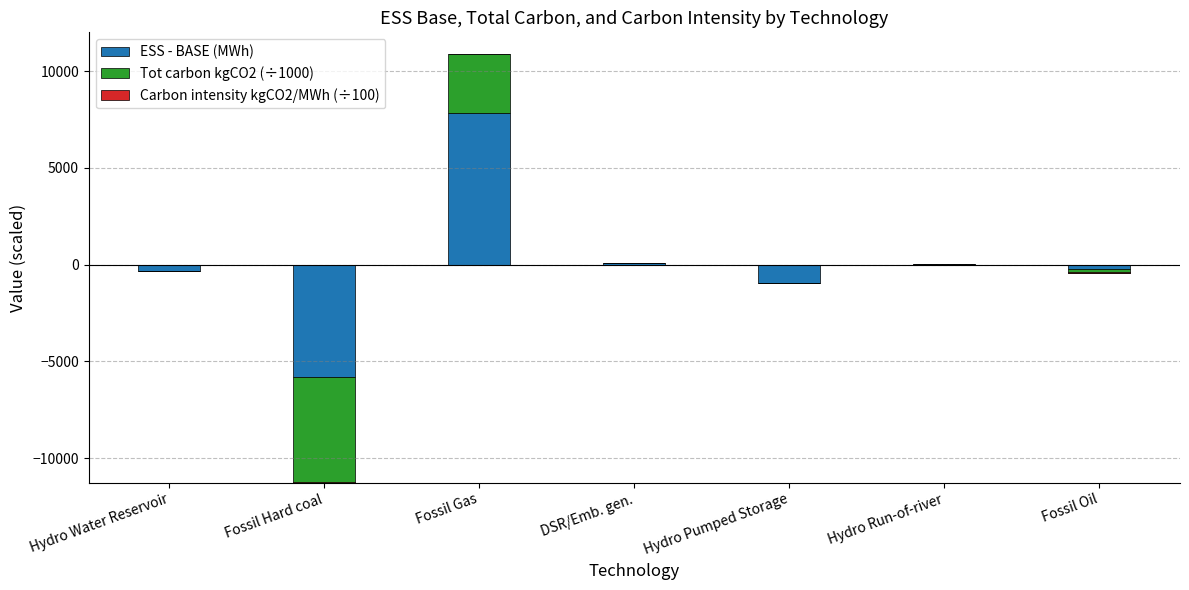

Rank the series by their average value, from highest to lowest.

ESS - BASE (MWh), Carbon intensity kgCO2/MWh (÷100), Tot carbon kgCO2 (÷1000)